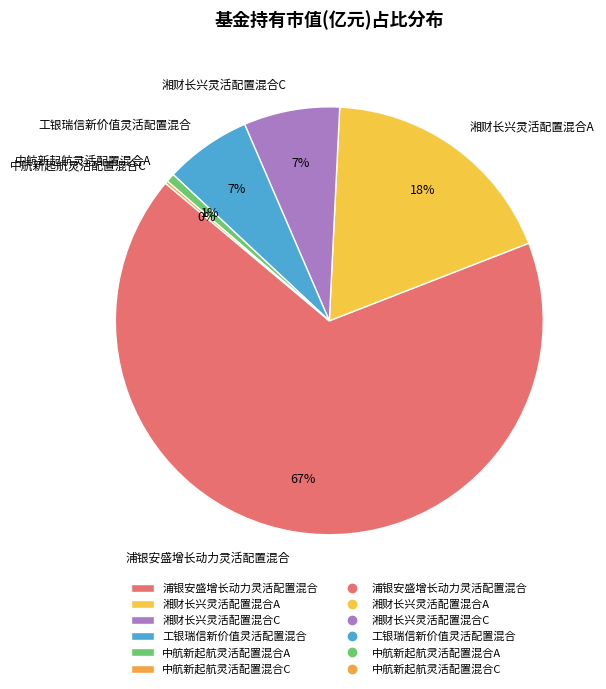

What is the largest slice in the pie chart?

浦银安盛增长动力灵活配置混合